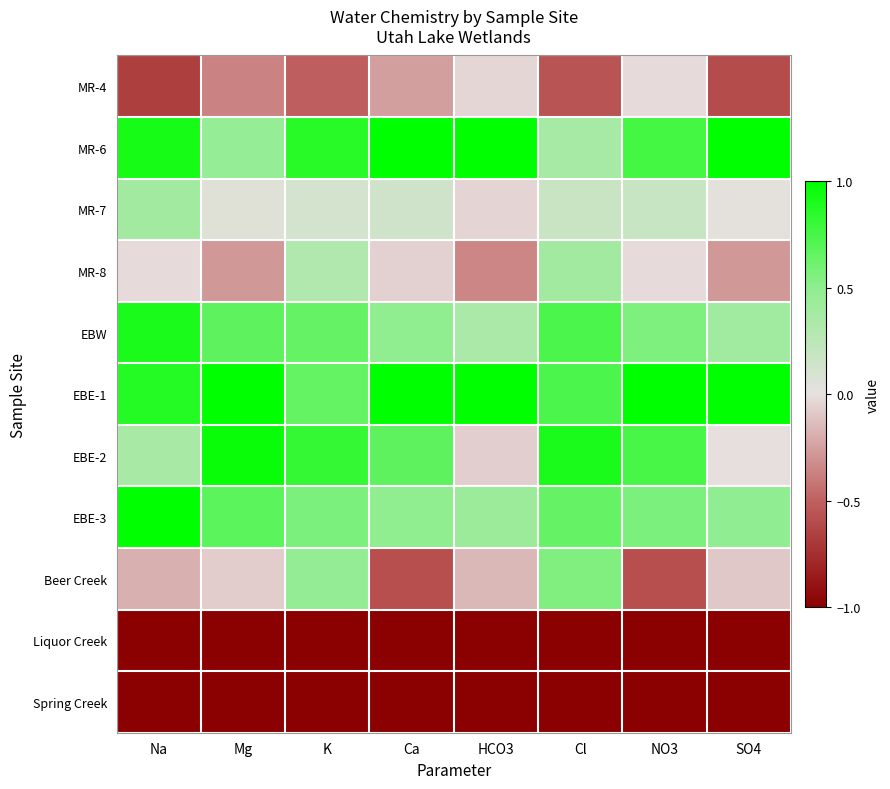

What is the spread (max minus min) of values at NO3?

2.0